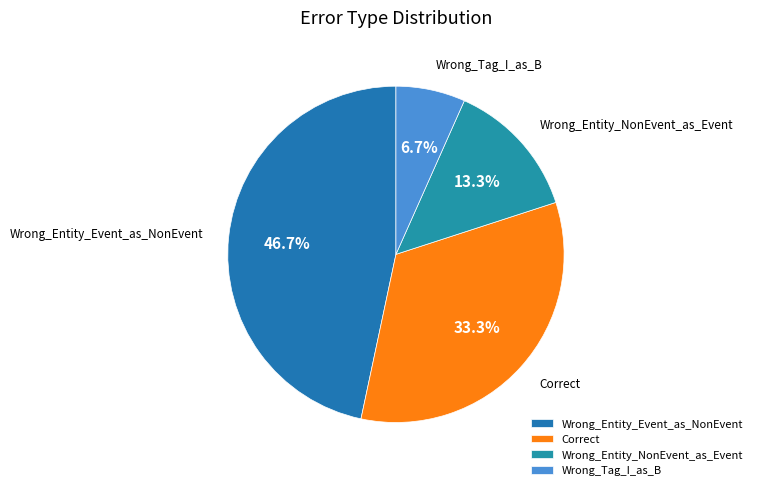

What percentage is NOT represented by Wrong_Entity_Event_as_NonEvent?

53.3%